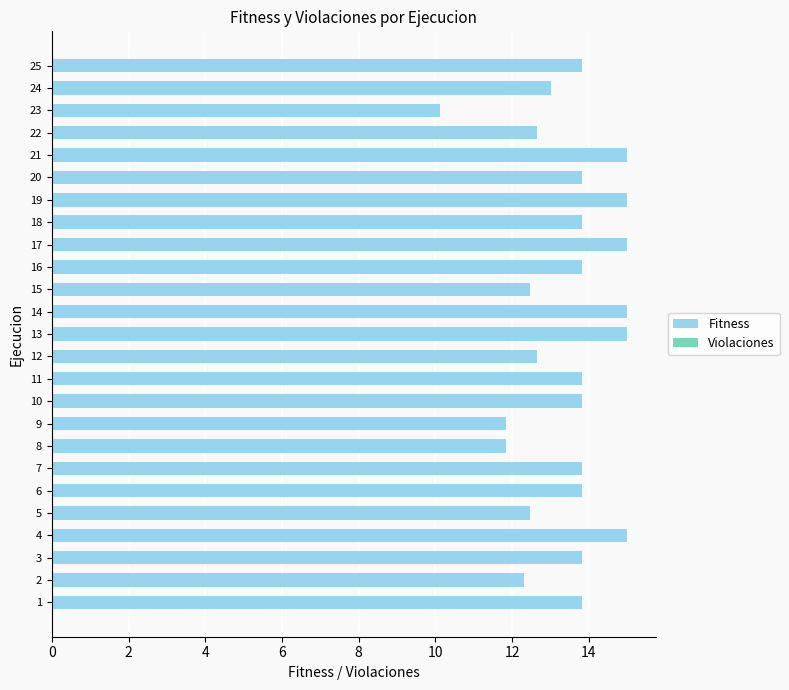

What is the sum of the values at 9 and 21?

26.8